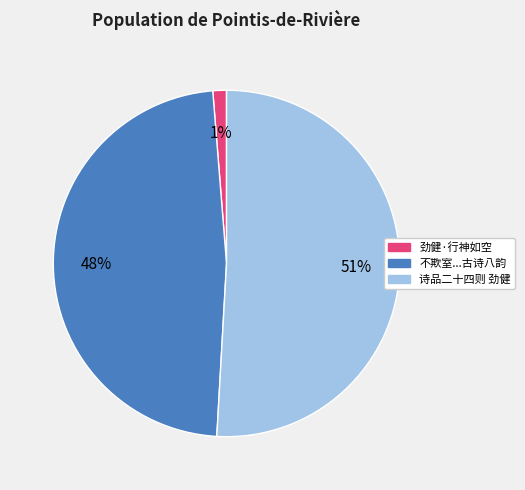

Which slice is the smallest?

劲健·行神如空